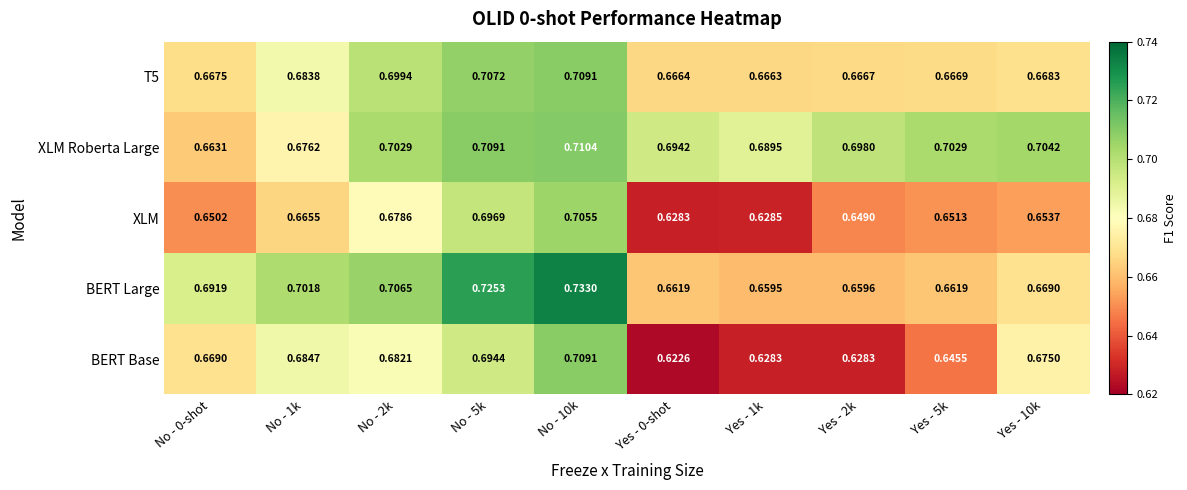

Between Yes - 5k and Yes - 10k, which series saw the biggest shift?

BERT Base